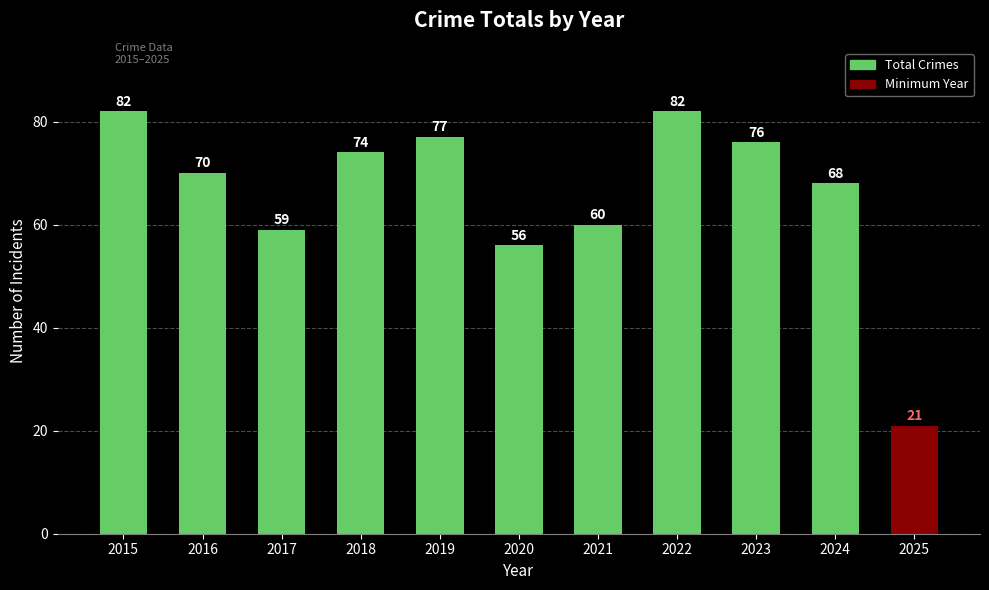

At which label is the value closest to 51?

2020